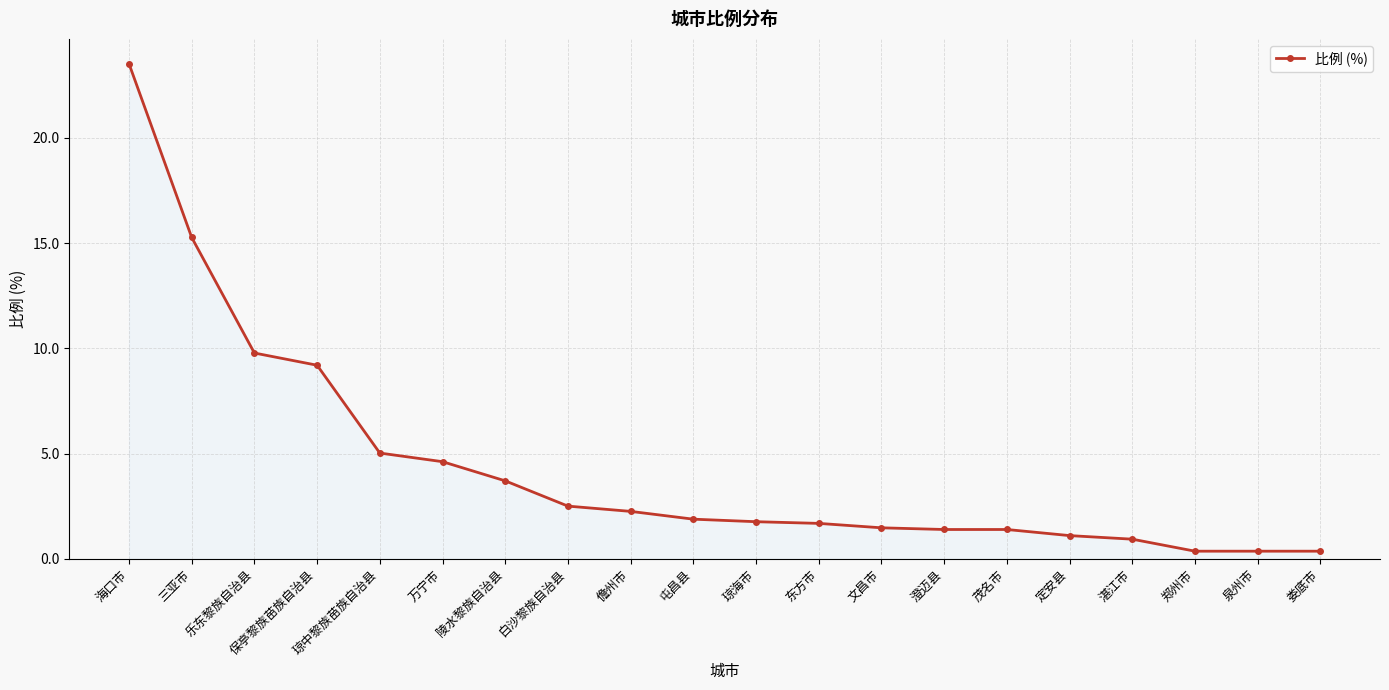

How many data points does each series have?

20